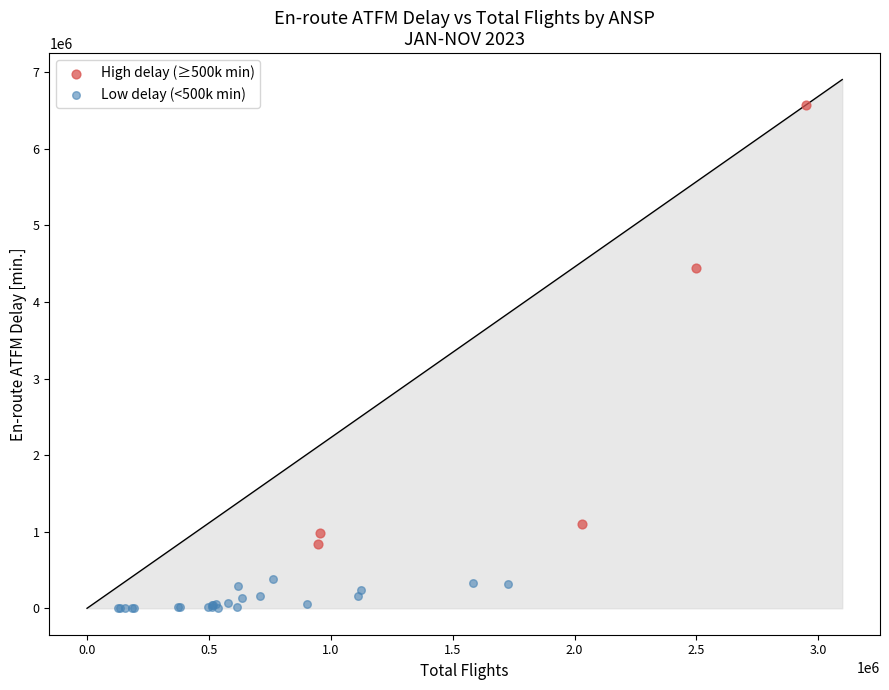

Which series has the largest Y range (max minus min)?

High delay (≥500k min)